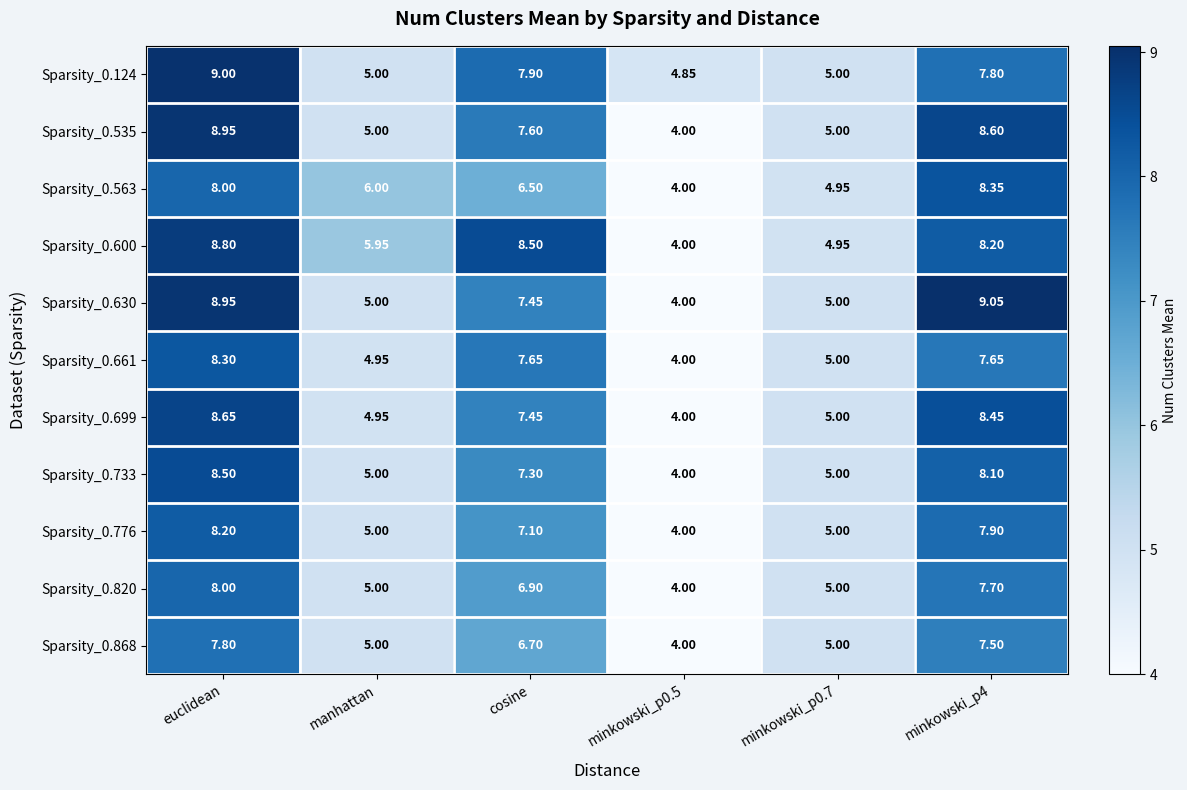

At which label does Sparsity_0.124 first exceed 7?

euclidean